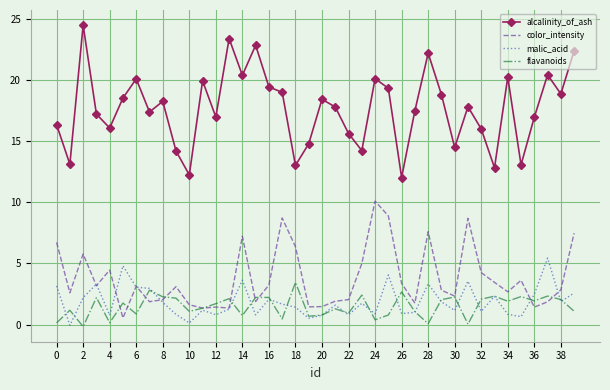

How many negative values does the malic_acid series have?

1